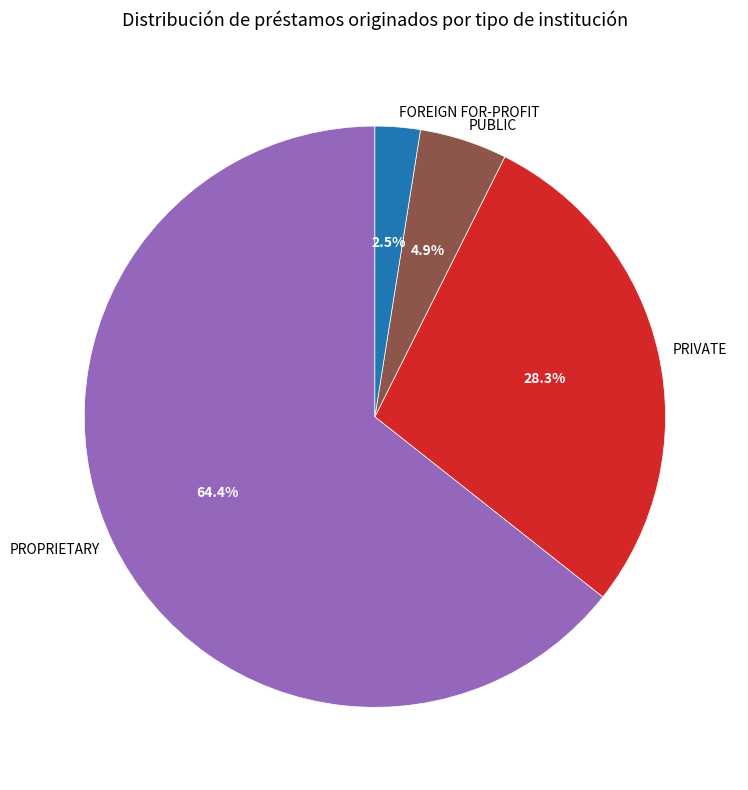

Which category has the smallest portion of the pie?

FOREIGN FOR-PROFIT